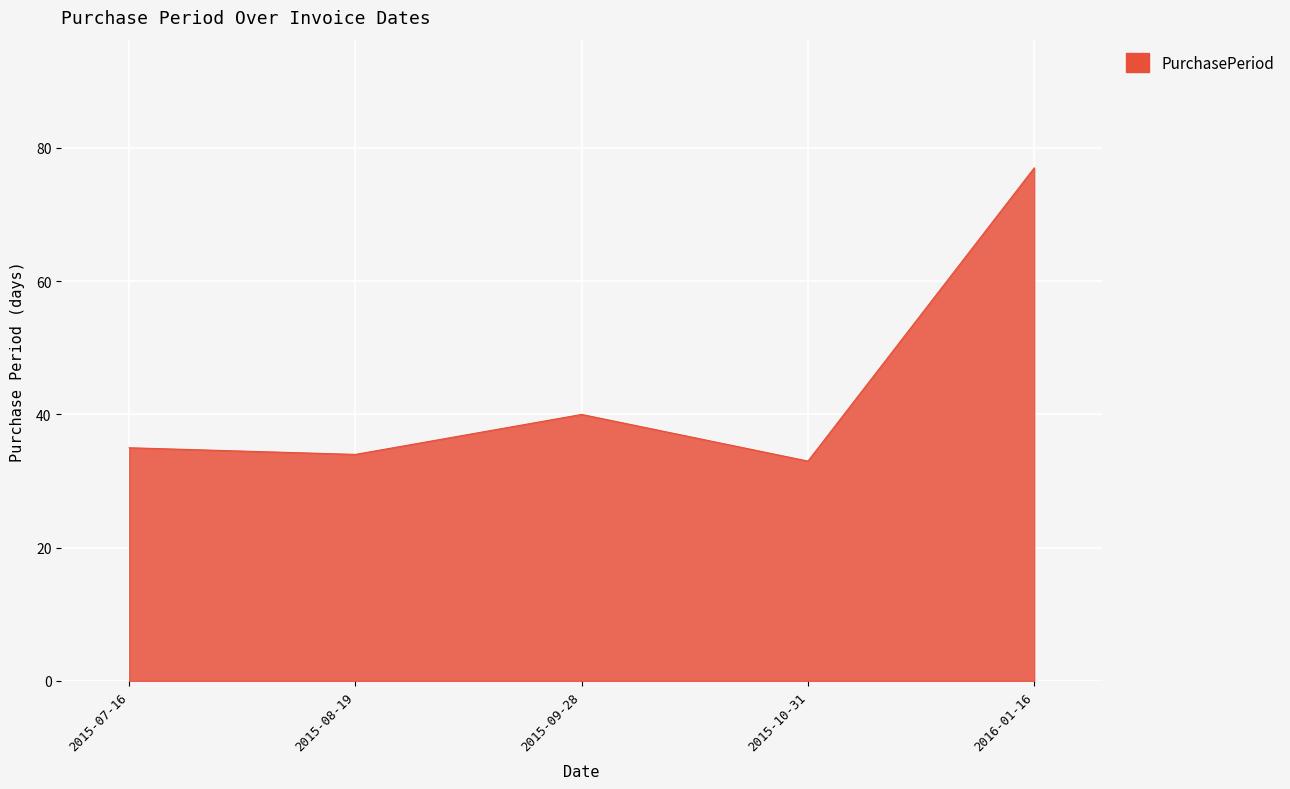

What is the difference between the maximum and minimum values?

44